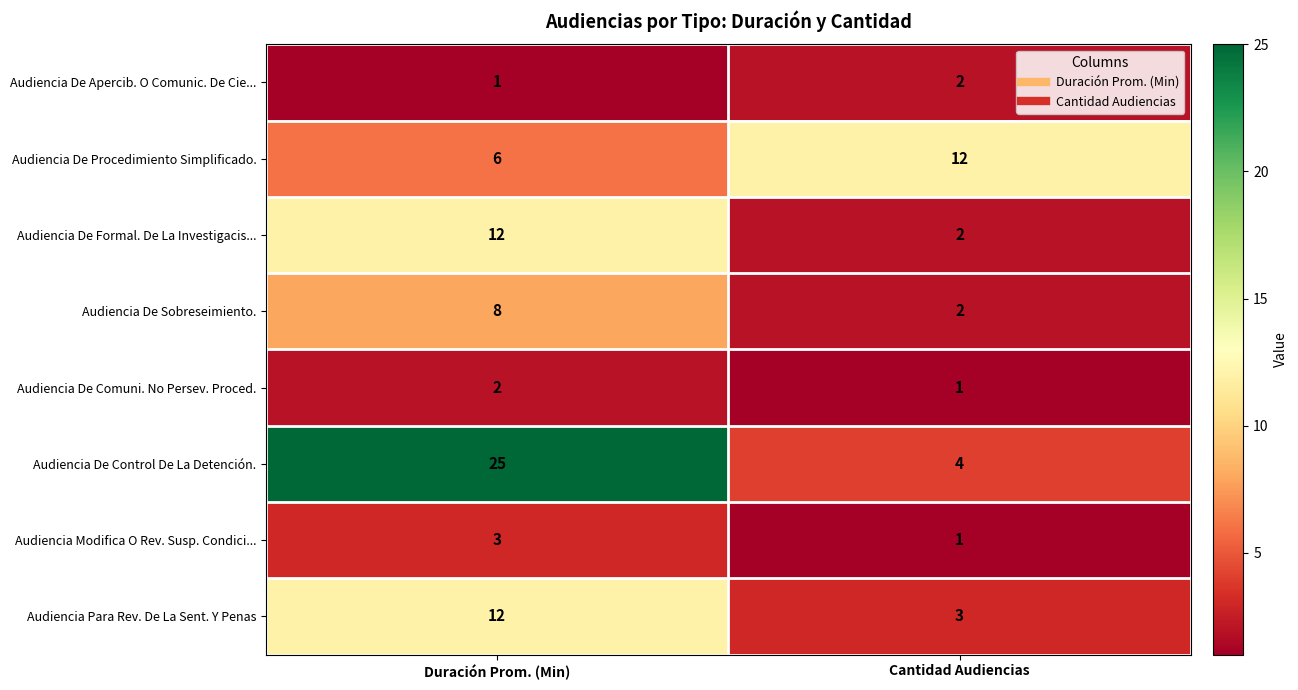

The Audiencia Para Rev. De La Sent. Y Penas series shows 12 at Duración Prom. (Min). True or false?

True